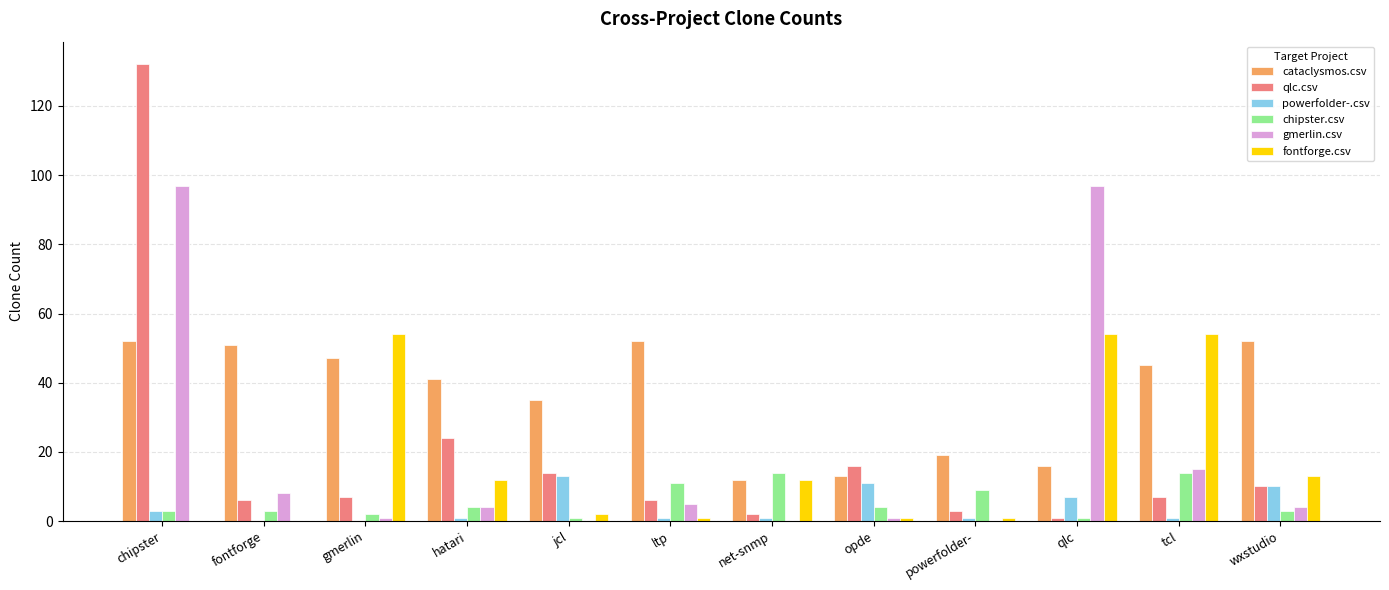

How many distinct data groups are displayed?

6